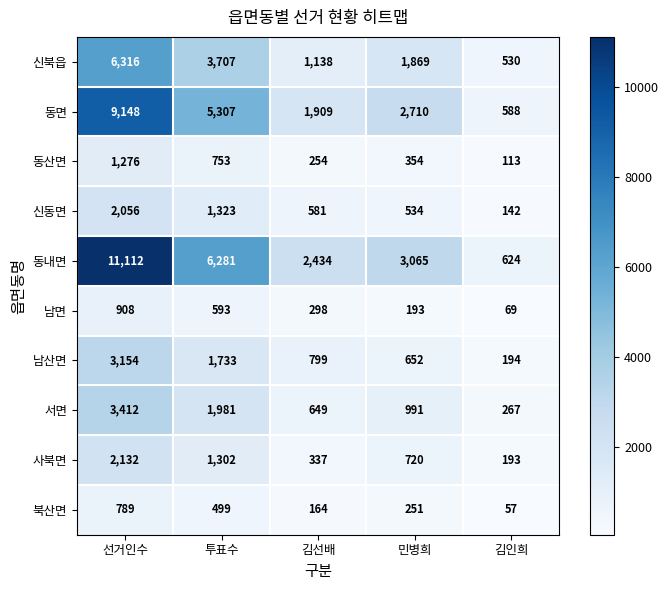

What is the smallest value displayed?

57